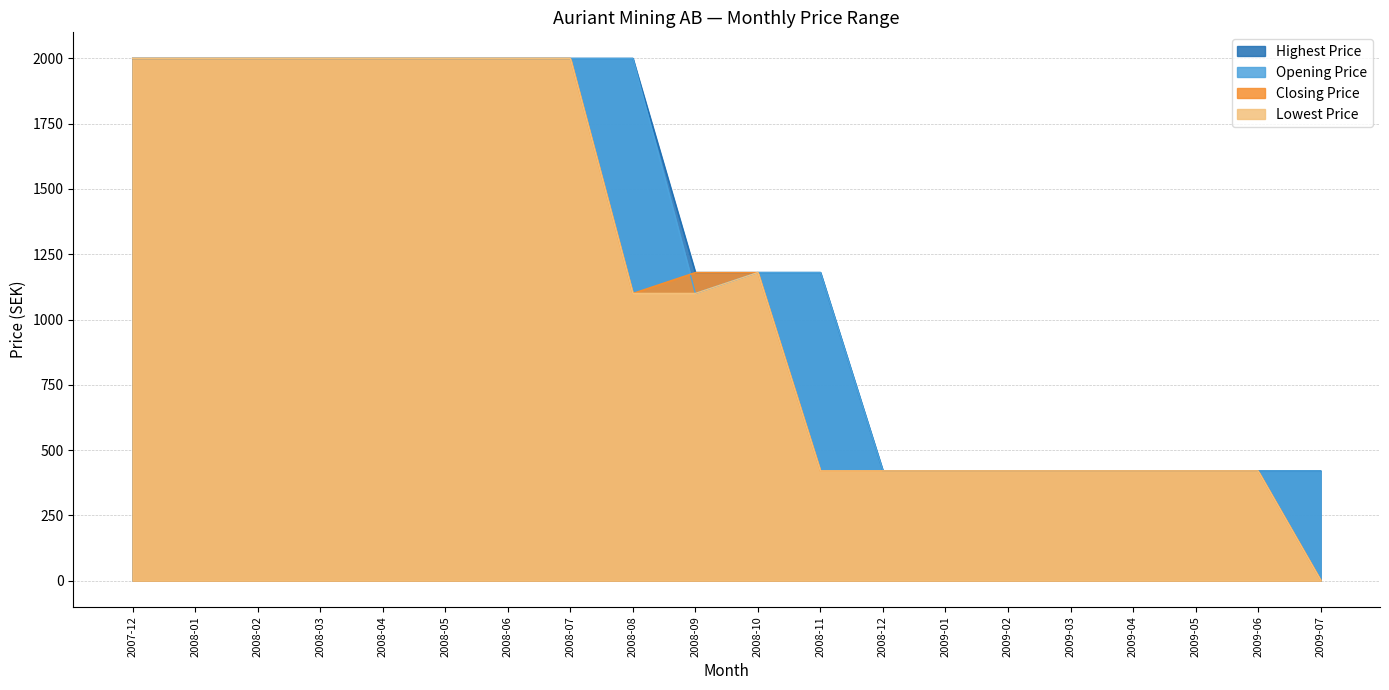

The Opening Price series shows 420.0 at 2009-02. True or false?

True